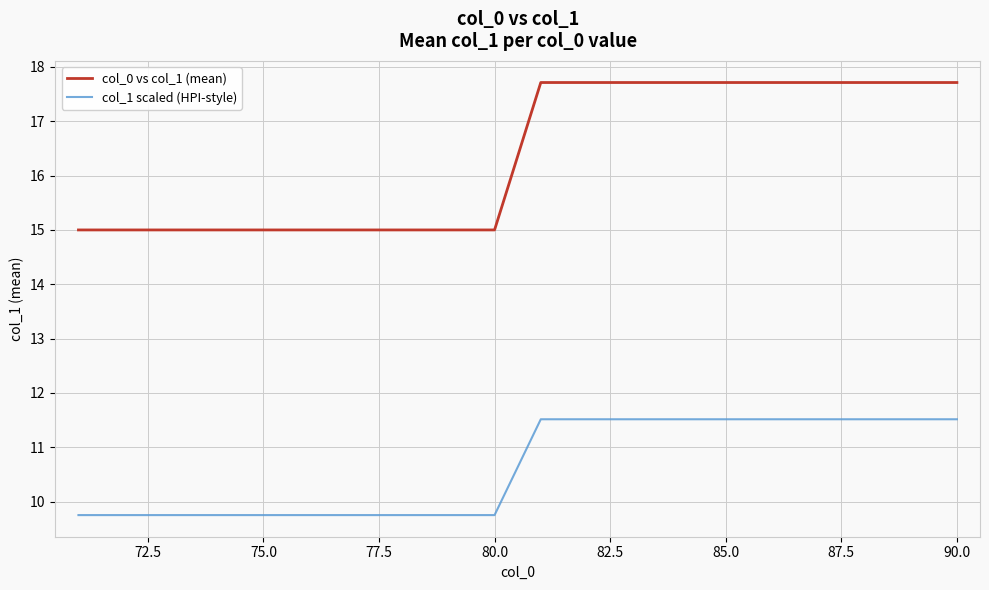

Which series has the largest total across all categories?

col_0 vs col_1 (mean)